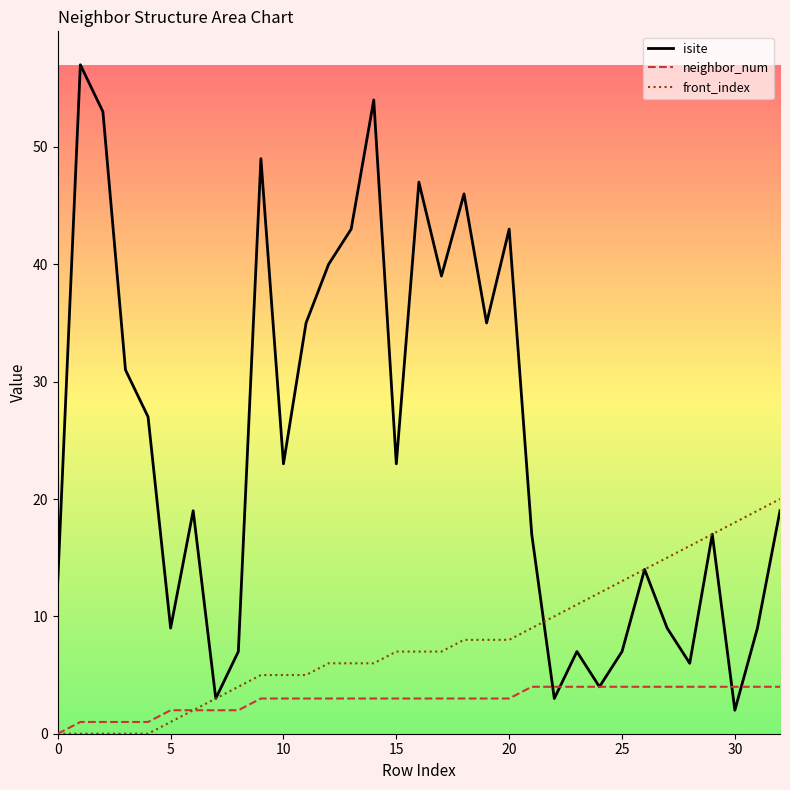

Rank the series at 31 from highest to lowest value.

front_index, isite, neighbor_num